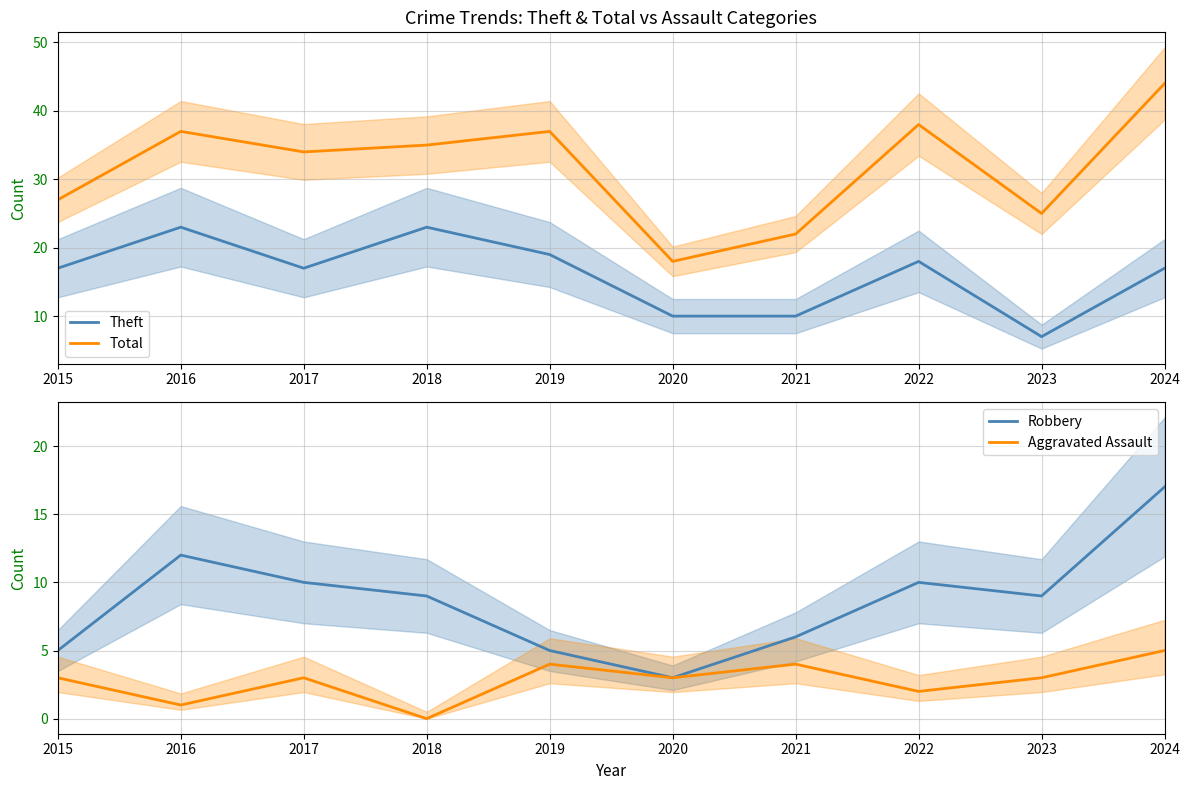

Count the number of data series in this chart.

4